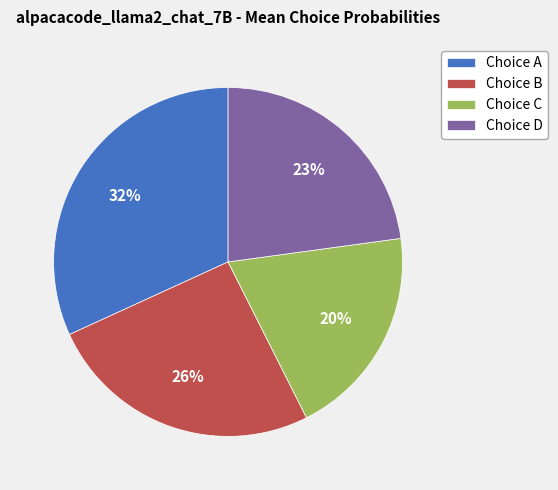

Combined, do Choice C and Choice A account for over 50%?

Yes